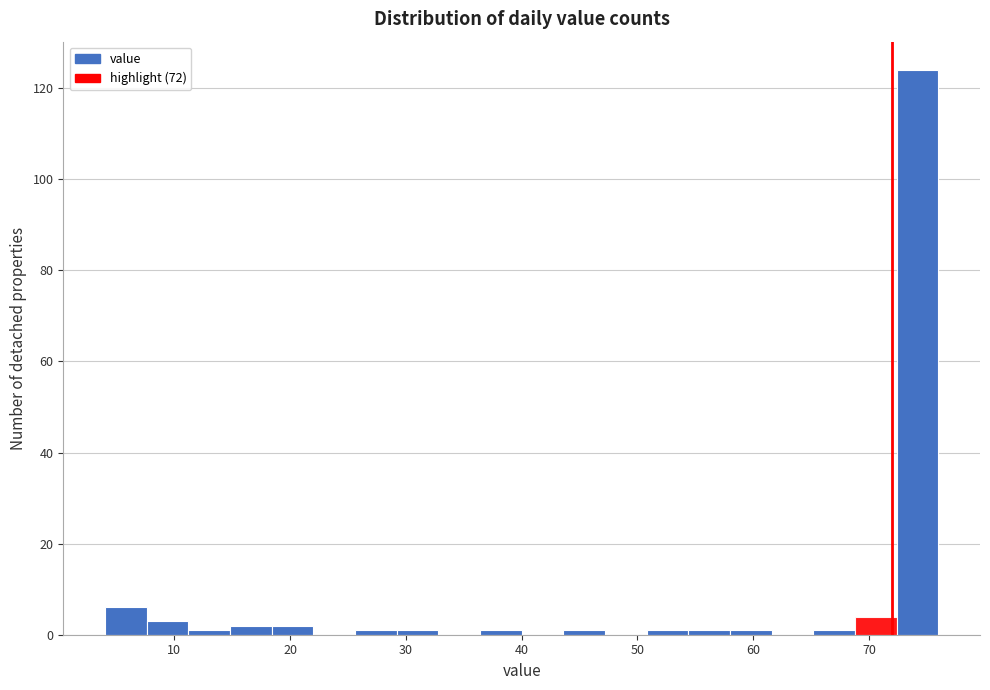

Read against the x-axis, roughly where is the centre of the tallest bar?

74